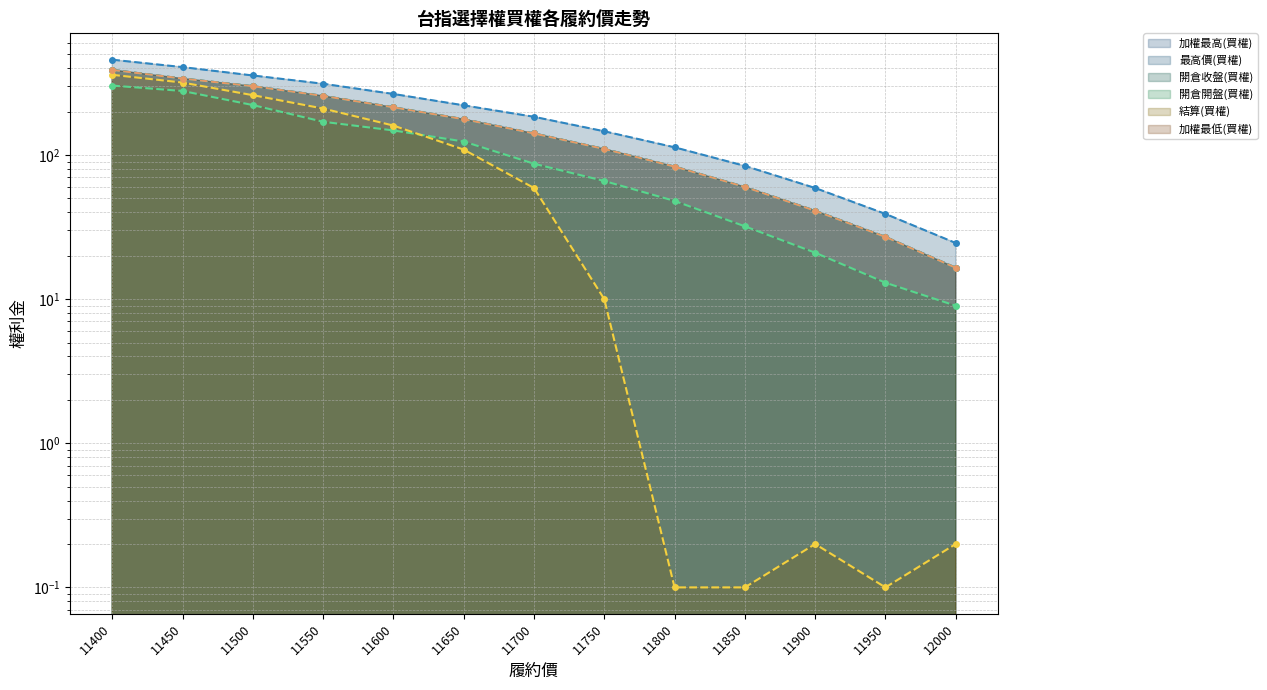

What is the difference between the 最高價(買權) values at 11750 and 11600?

119.0